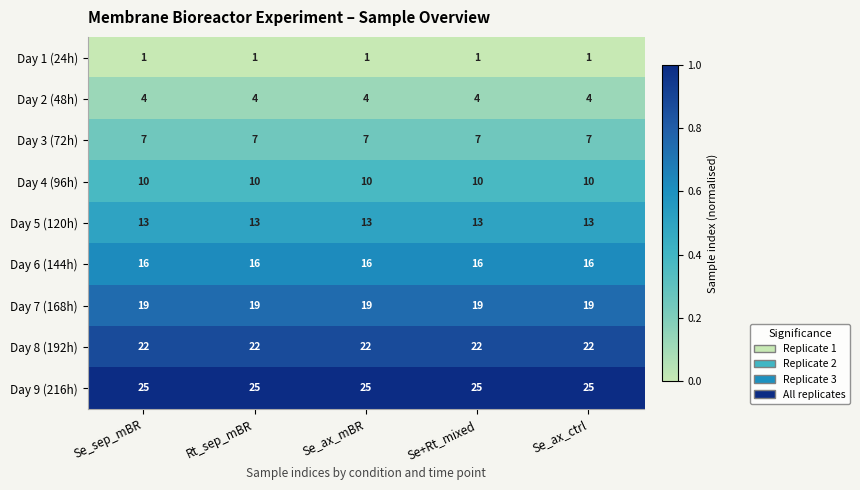

What is the spread (max minus min) of values at Se_ax_ctrl?

24